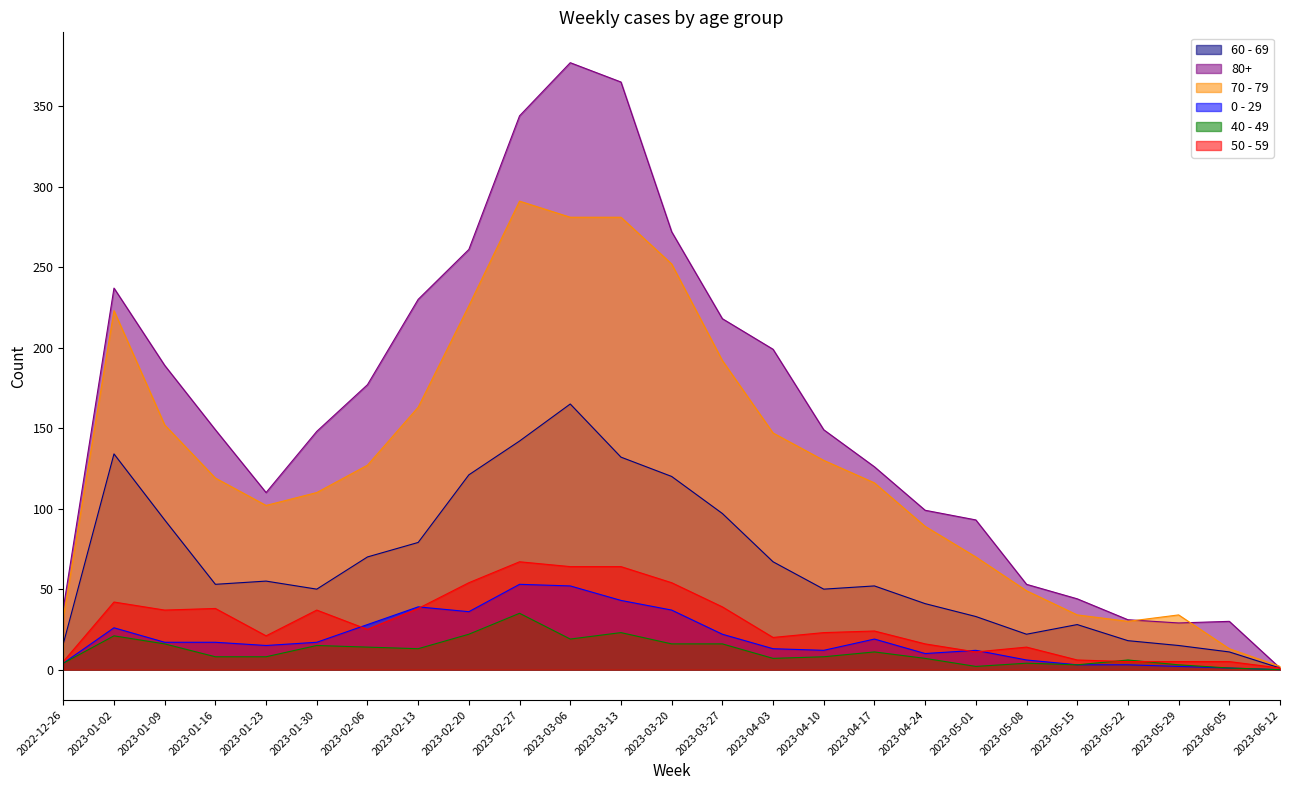

List the labels in order of 70 - 79 value, largest first.

2023-02-27, 2023-03-06, 2023-03-13, 2023-03-20, 2023-02-20, 2023-01-02, 2023-03-27, 2023-02-13, 2023-01-09, 2023-04-03, 2023-04-10, 2023-02-06, 2023-01-16, 2023-04-17, 2023-01-30, 2023-01-23, 2023-04-24, 2023-05-01, 2023-05-08, 2023-05-15, 2023-05-29, 2022-12-26, 2023-05-22, 2023-06-05, 2023-06-12